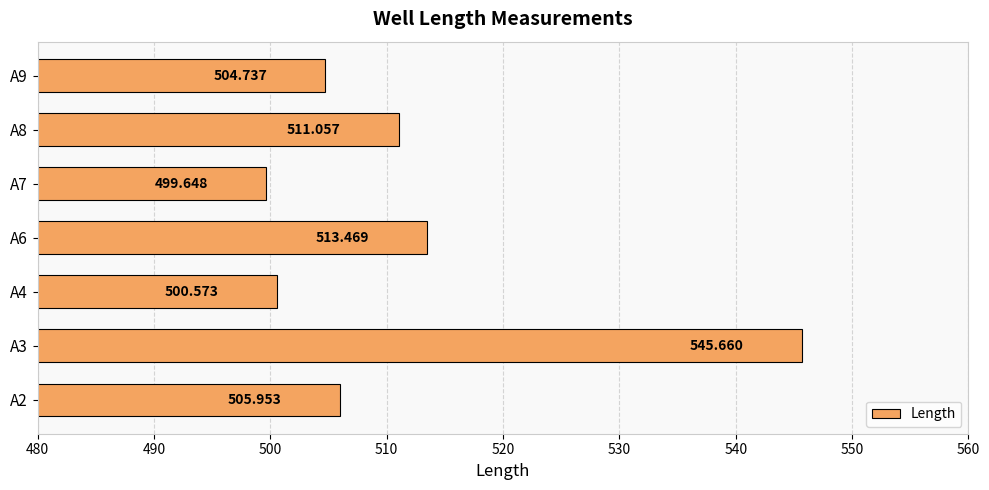

How many bars are there in total?

7